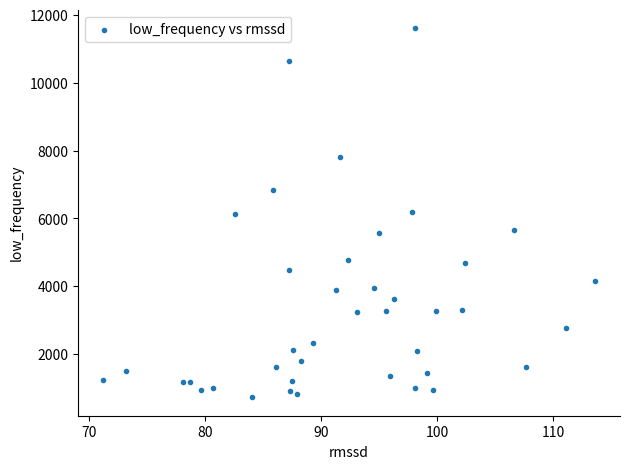

What is the range of X values (max minus min)?

42.5